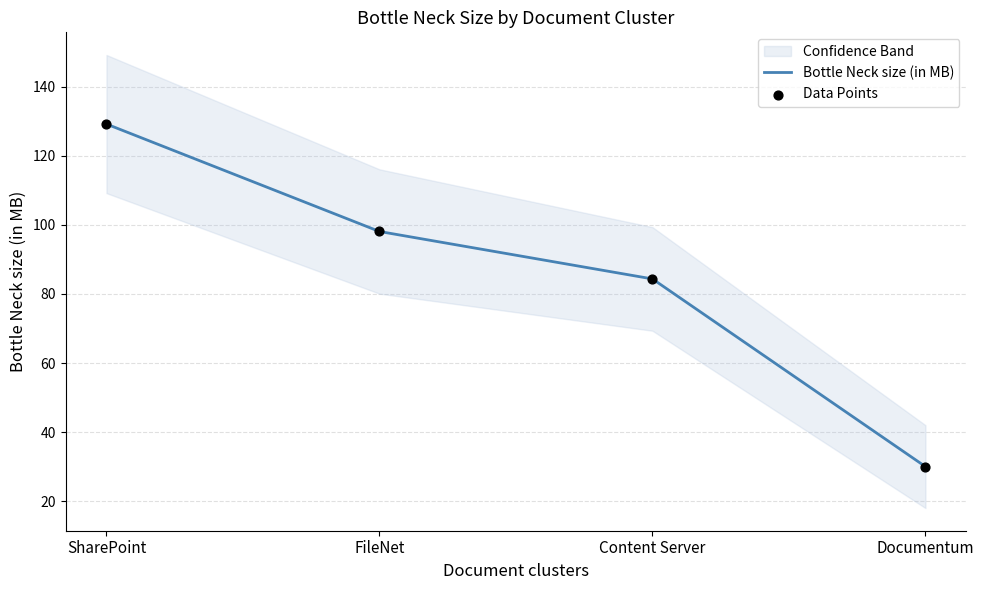

At which category is the sum across all series the highest?

SharePoint